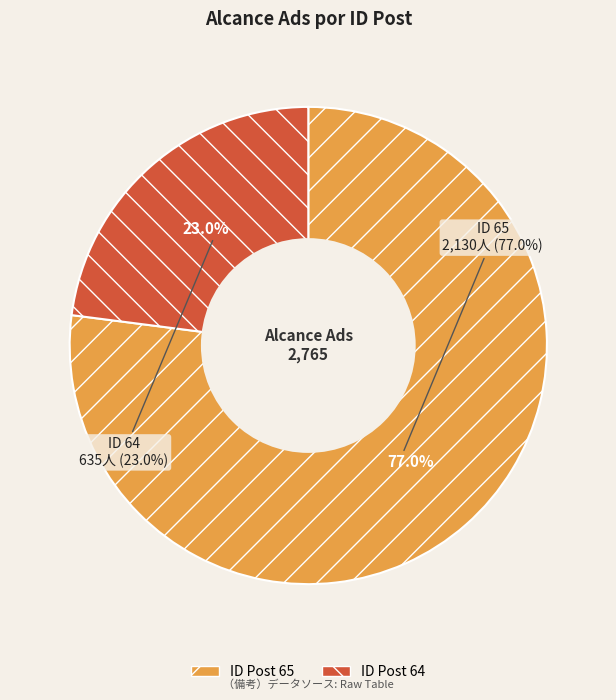

What percentage do 64 and 65 together represent?

100.0%